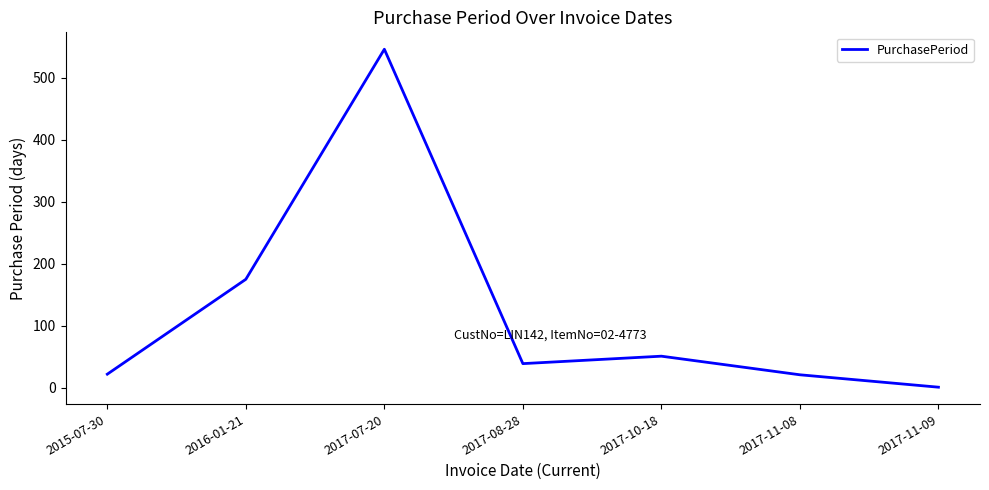

What is the average value?

122